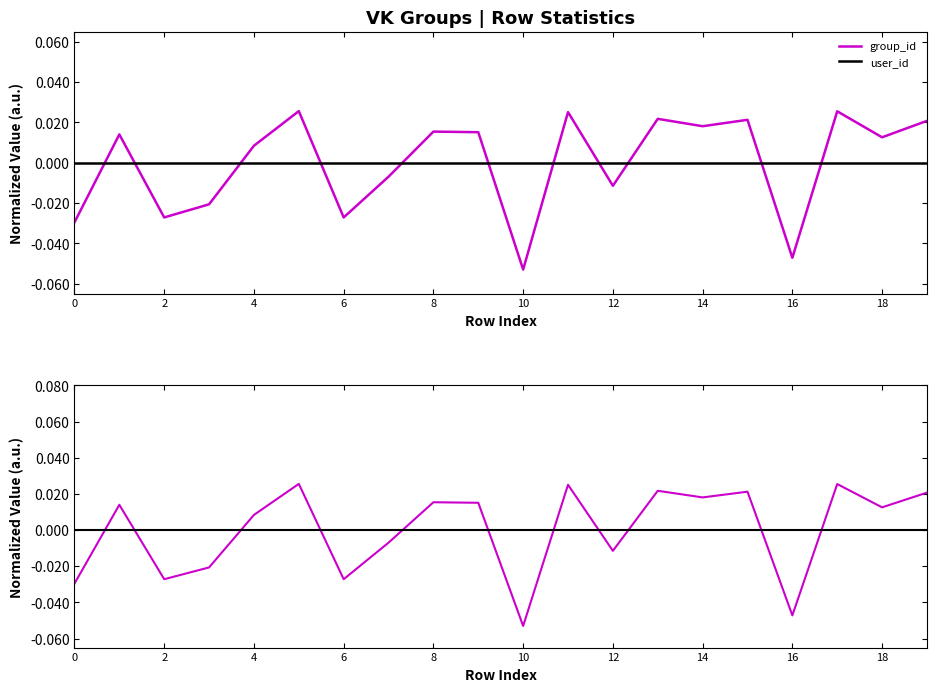

Reading left to right, what are all the values shown in this chart?

group_id: -0.0	0.0	-0.0	-0.0	0.0	0.0	-0.0	-0.0	0.0	0.0	-0.1	0.0	-0.0	0.0	0.0	0.0	-0.0	0.0	0.0	0.0
user_id: 0.0	0.0	0.0	0.0	0.0	0.0	0.0	0.0	0.0	0.0	0.0	0.0	0.0	0.0	0.0	0.0	0.0	0.0	0.0	0.0